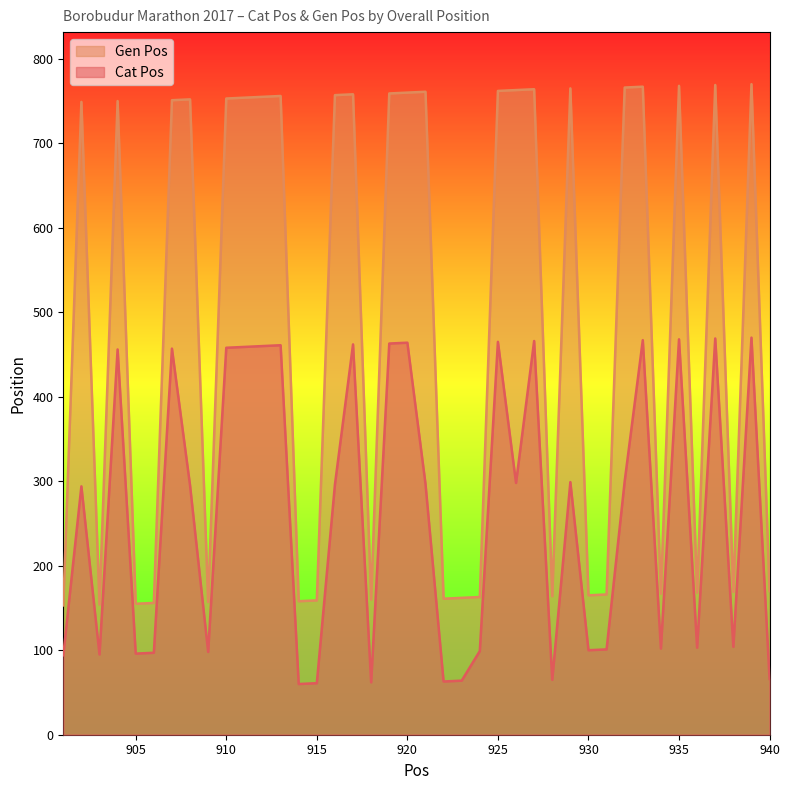

What is the difference between the Cat Pos values at 924 and 910?

359